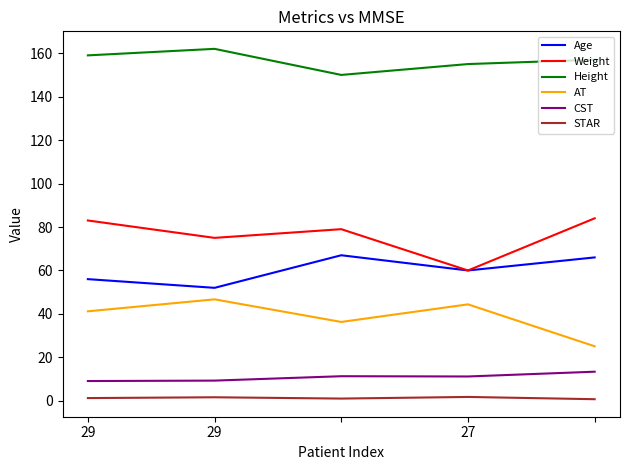

True or false: Age and Height intersect in this chart.

False